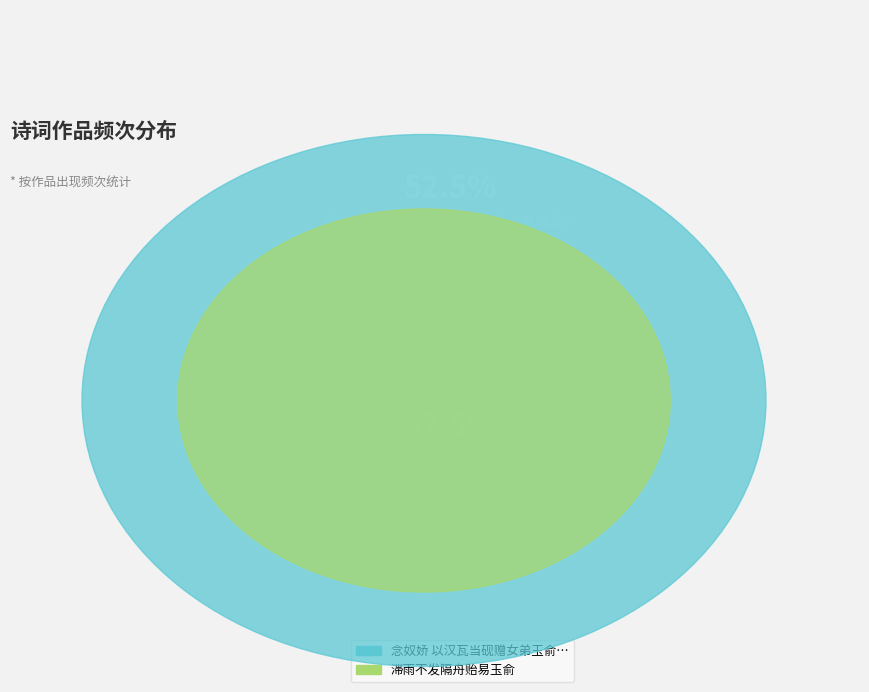

To the nearest percent, what portion does 念奴娇 以汉瓦当砚赠女弟玉俞，有词来谢，和韵答之 represent?

52%